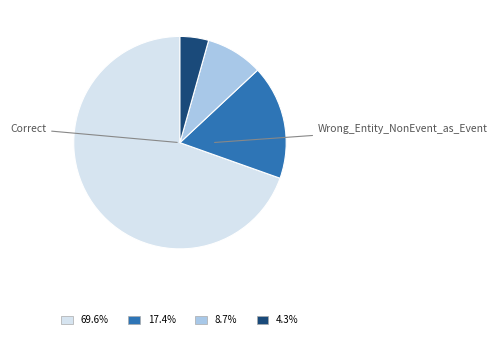

Is there a majority slice in this chart?

Yes